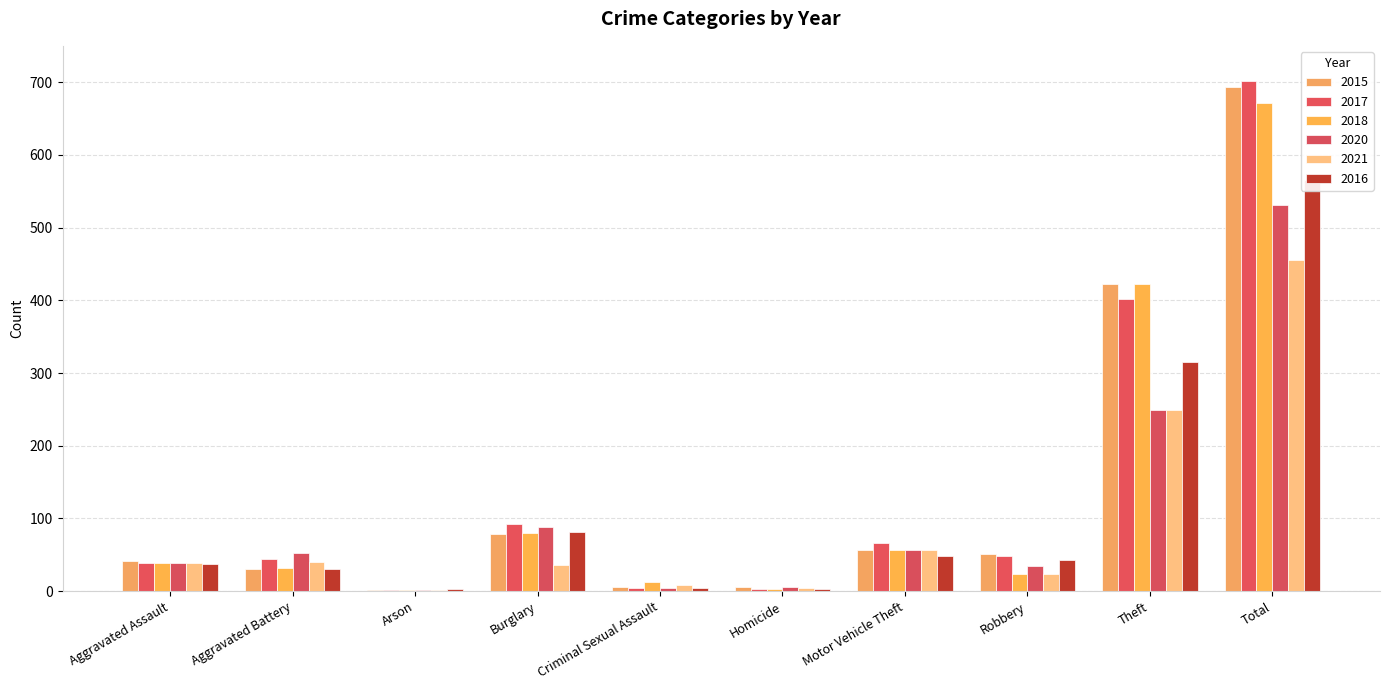

The 2017 series shows 402 at Theft. True or false?

True